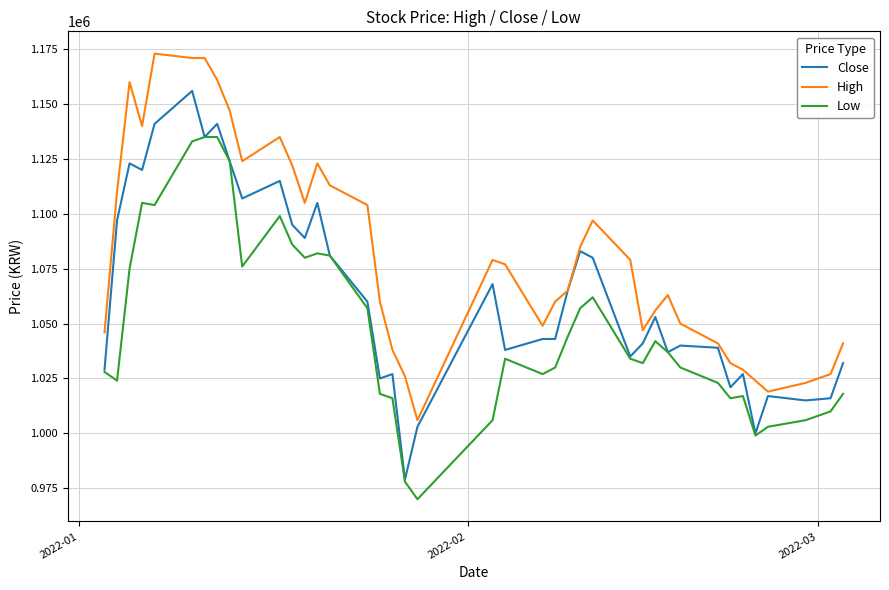

What is the minimum value for High?

1006000